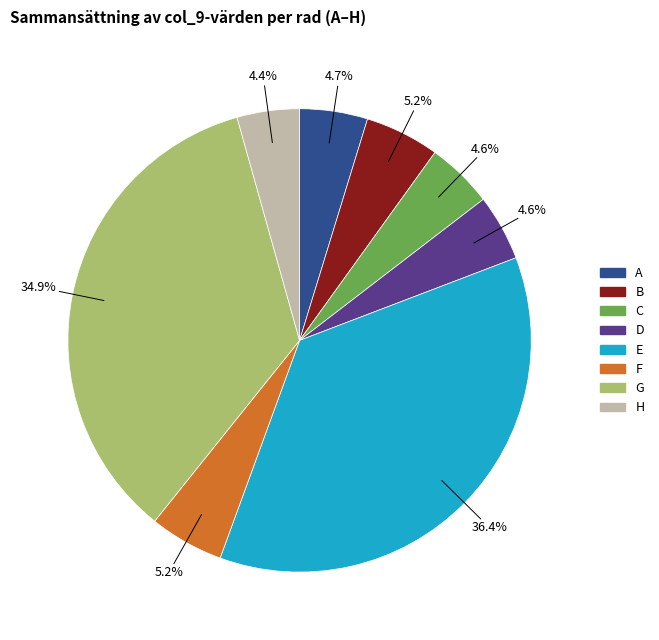

Between F and G, which is larger?

G